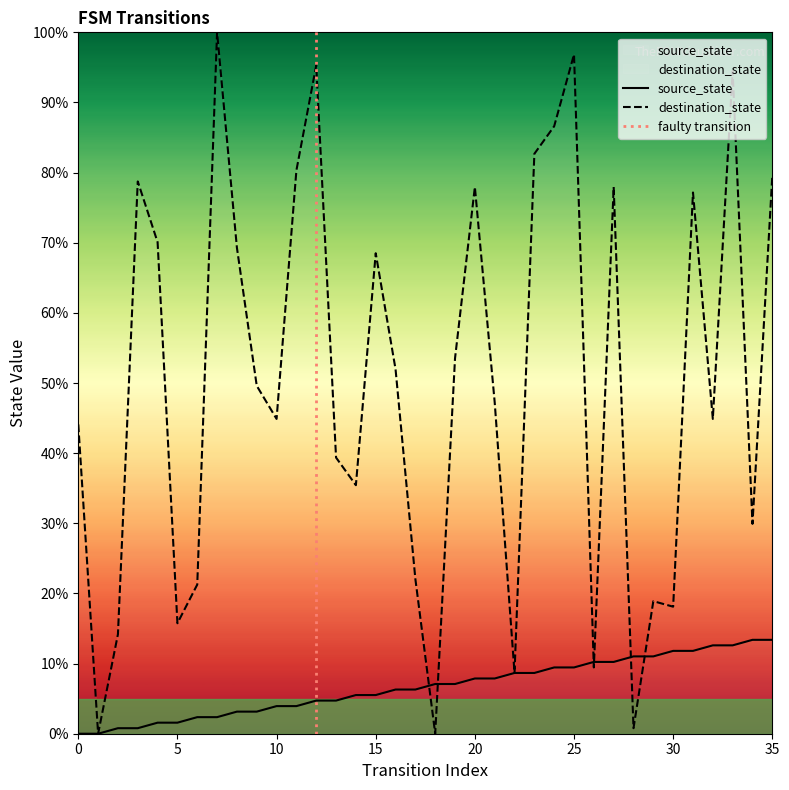

Reading left to right, extract all data points from this chart.

source_state: 0.0	0.0	0.8	0.8	1.6	1.6	2.4	2.4	3.1	3.1	3.9	3.9	4.7	4.7	5.5	5.5	6.3	6.3	7.1	7.1	7.9	7.9	8.7	8.7	9.4	9.4	10.2	10.2	11.0	11.0	11.8	11.8	12.6	12.6	13.4	13.4
destination_state: 44.1	0.0	14.2	78.7	70.1	15.7	21.3	100.0	69.3	49.6	44.9	80.3	95.3	39.4	35.4	68.5	52.0	22.0	0.0	53.5	78.0	47.2	8.7	82.7	86.6	96.9	9.4	78.0	0.8	18.9	18.1	77.2	44.9	94.5	29.9	79.5